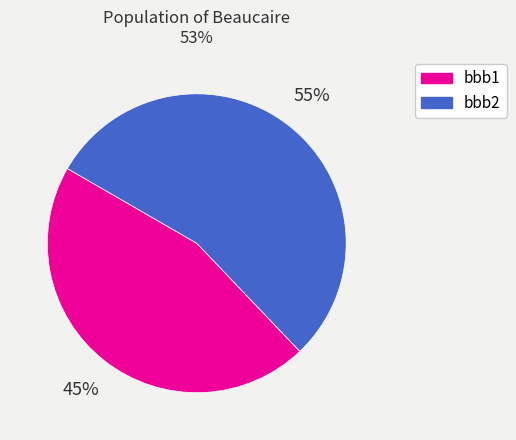

To the nearest percent, what is the average slice percentage?

50%